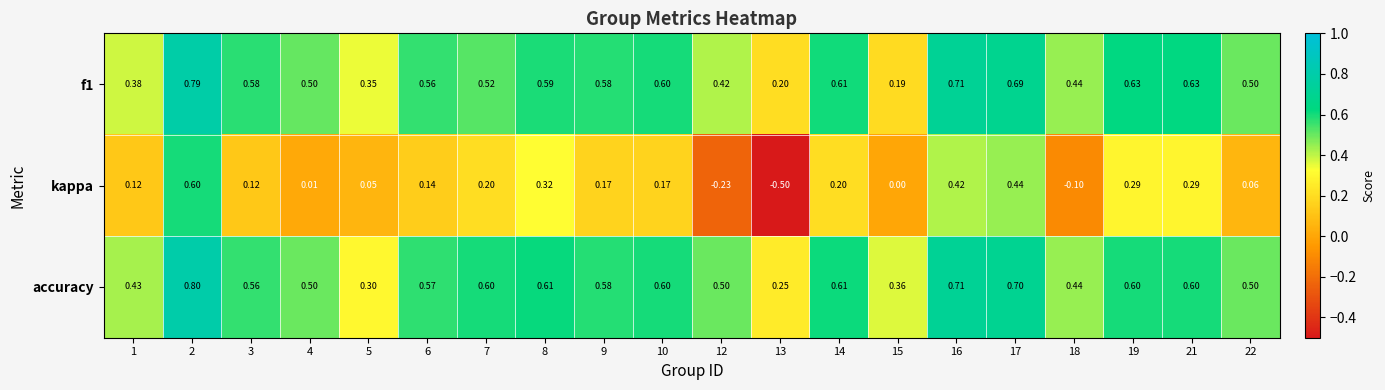

List the series in order of their peak value, lowest first.

kappa, f1, accuracy